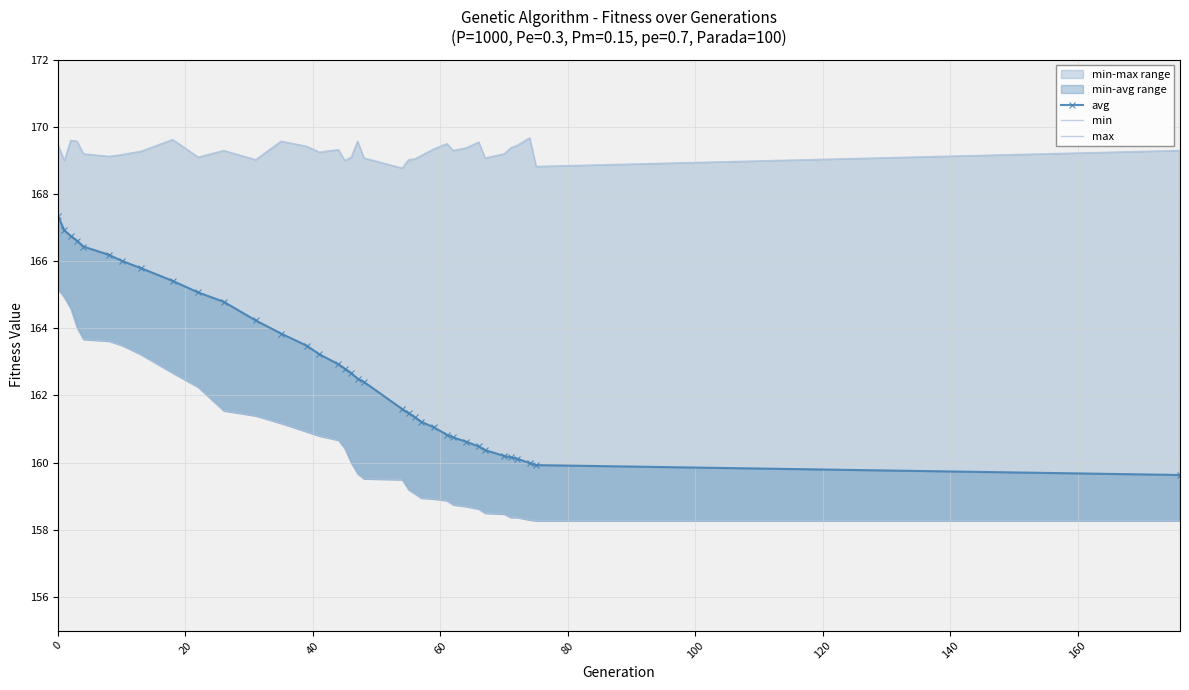

Is the value of min at 19 greater than the value of avg at 14?

No